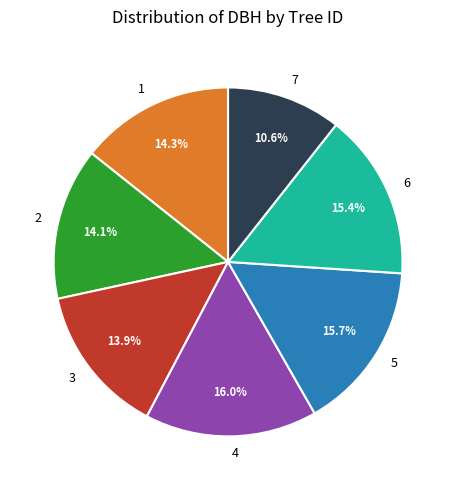

How many slices are in this pie chart?

7